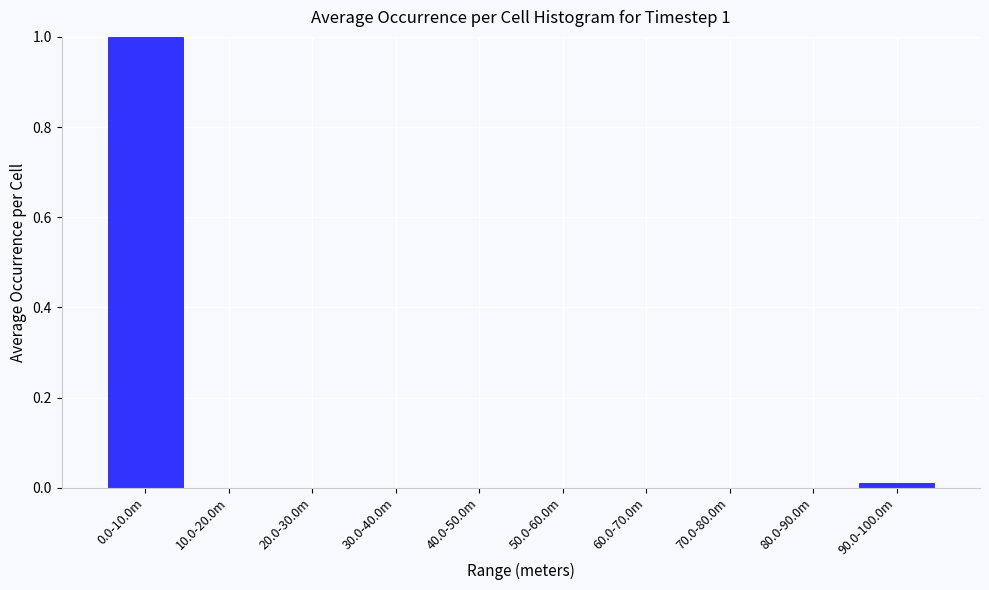

The chart shows a value of 0.0 at 80.0-90.0m. True or false?

True